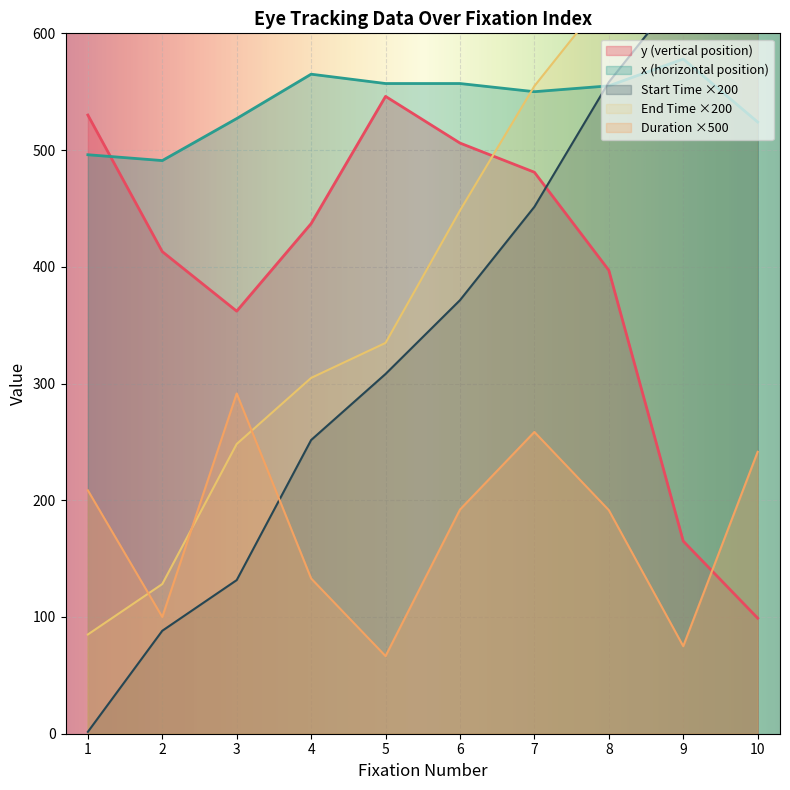

What is the approximate value of Duration at 1?

208.5